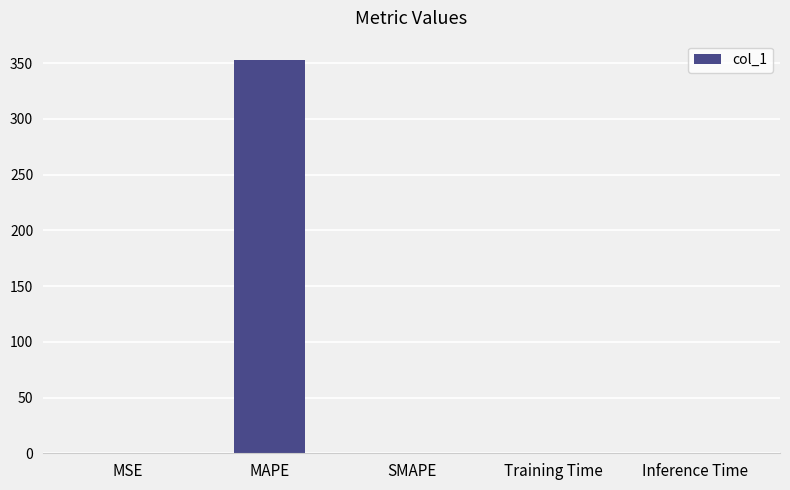

Which category has the highest value across all series?

MAPE